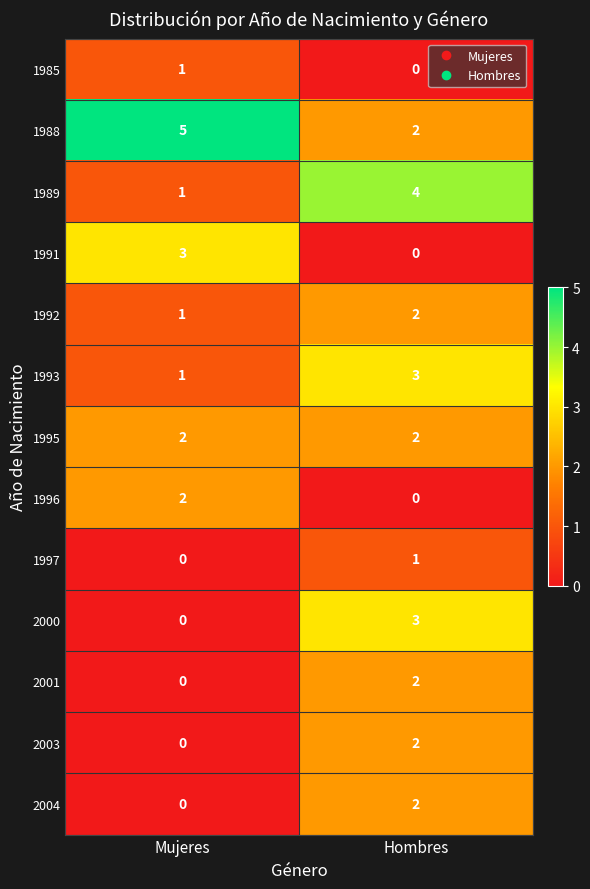

Reading left to right, extract all data points from this chart.

1985: 1	0
1988: 5	2
1989: 1	4
1991: 3	0
1992: 1	2
1993: 1	3
1995: 2	2
1996: 2	0
1997: 0	1
2000: 0	3
2001: 0	2
2003: 0	2
2004: 0	2